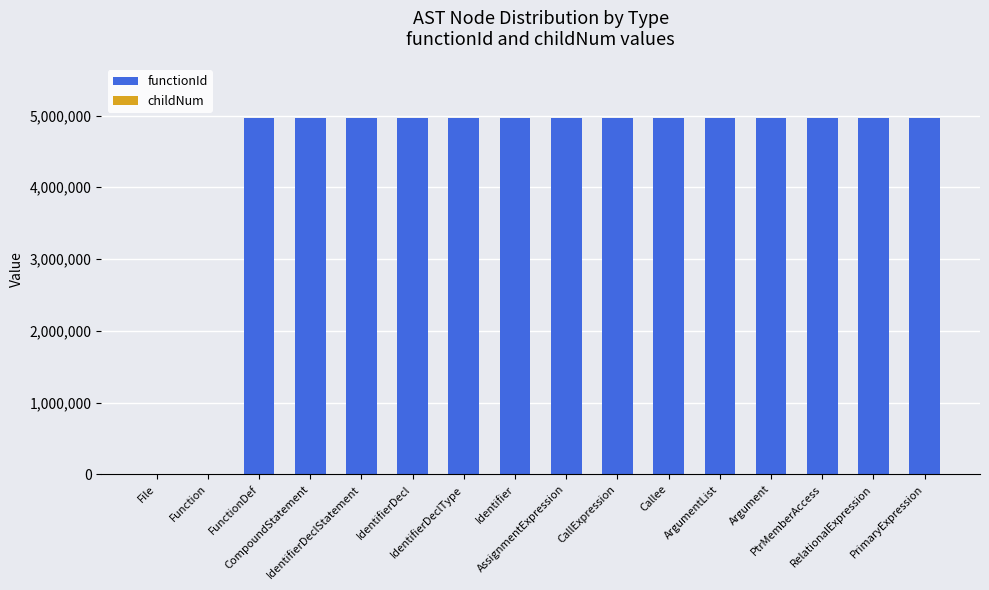

What is the maximum value for functionId?

4969035